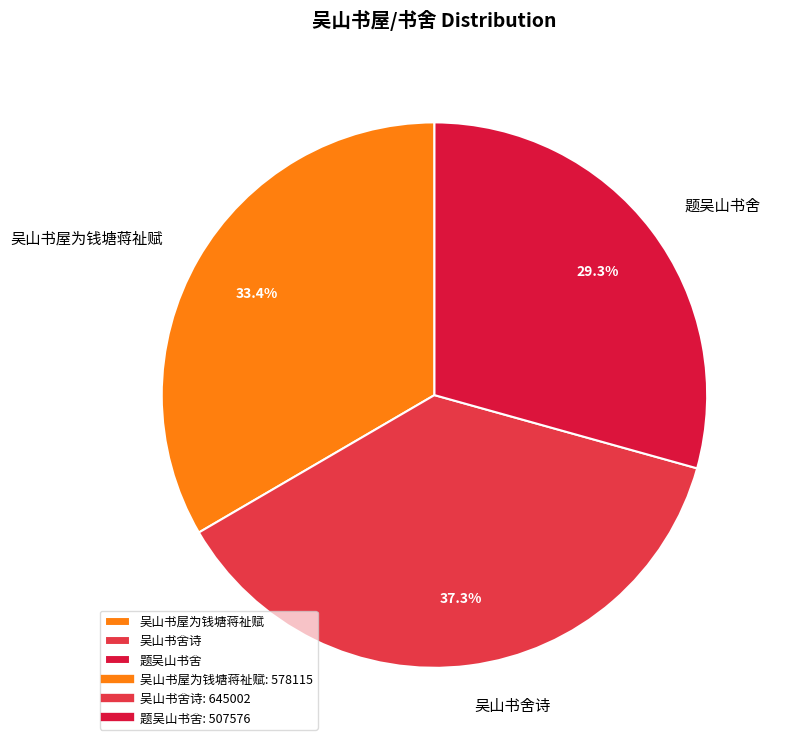

What portion of the pie excludes 吴山书屋为钱塘蒋祉赋?

66.6%